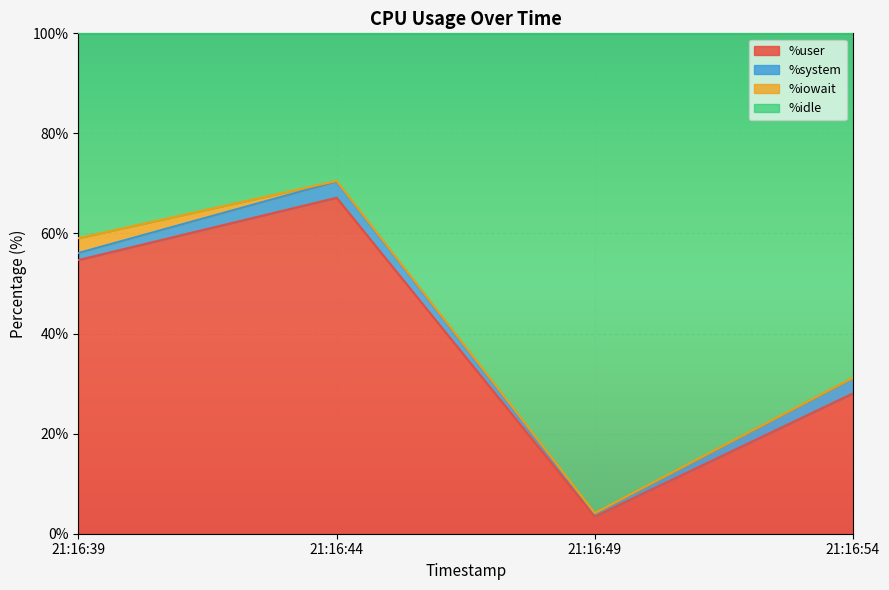

Which category has the lowest value across all series?

21:16:49